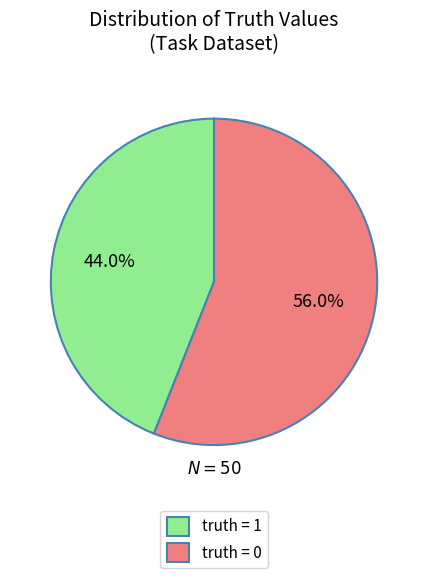

Is there a majority slice in this chart?

Yes